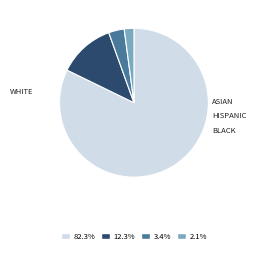

Is there a majority slice in this chart?

Yes